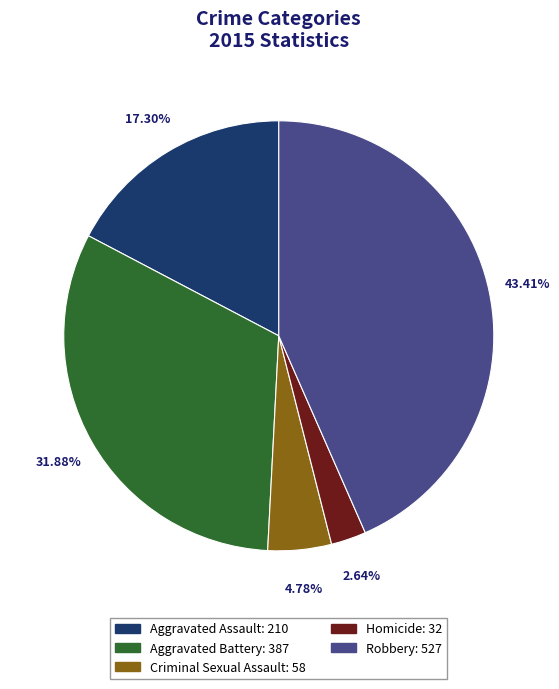

Does Aggravated Battery account for over 50% of the chart?

No